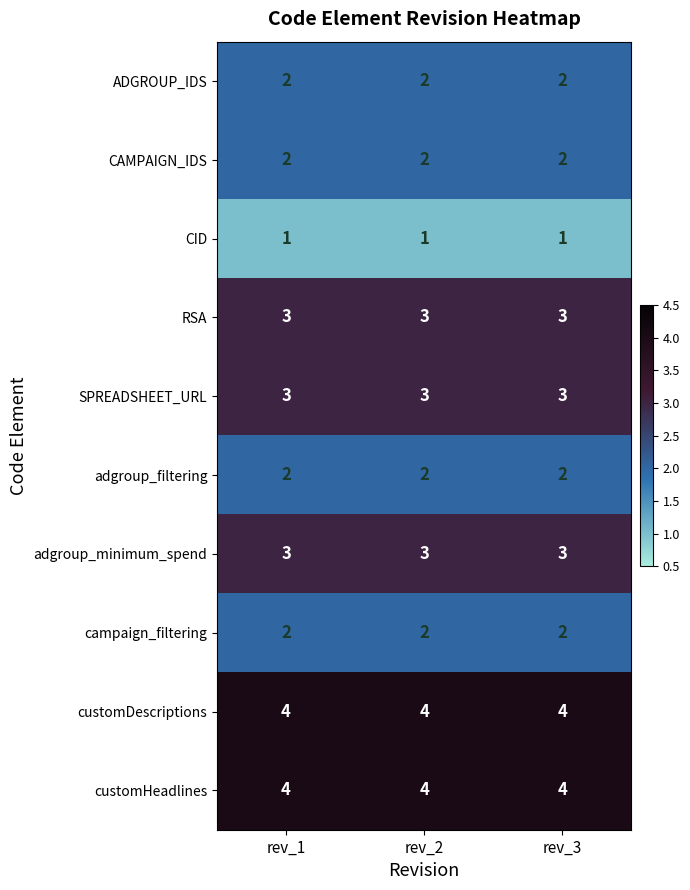

What is the total value across all series at rev_3?

26